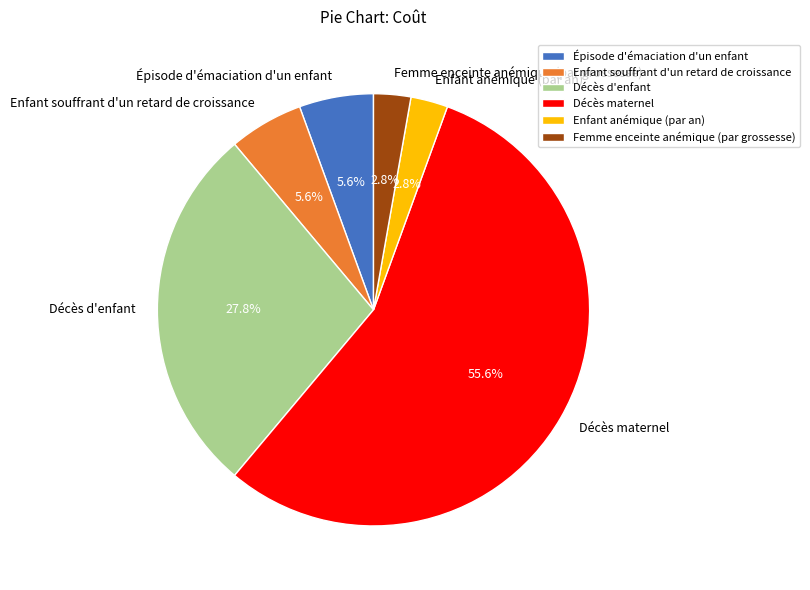

To the nearest percent, what percentage of the pie is Femme enceinte anémique (par grossesse)?

3%